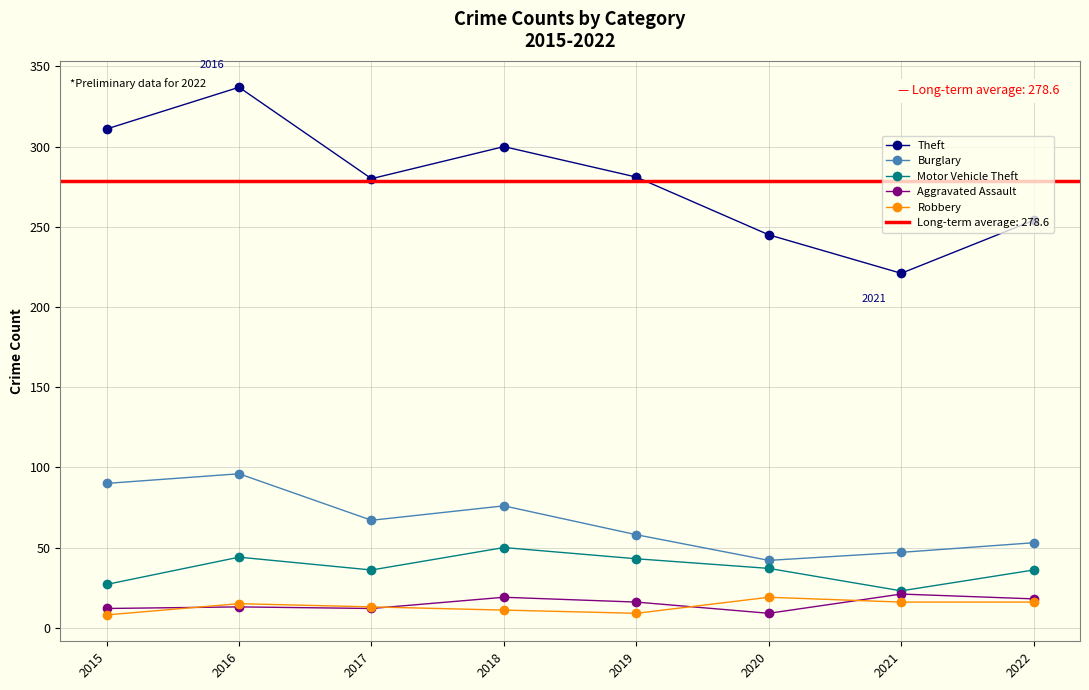

Reading left to right, transcribe all the data shown in this chart.

Theft: 311	337	280	300	281	245	221	254
Burglary: 90	96	67	76	58	42	47	53
Motor Vehicle Theft: 27	44	36	50	43	37	23	36
Aggravated Assault: 12	13	12	19	16	9	21	18
Robbery: 8	15	13	11	9	19	16	16